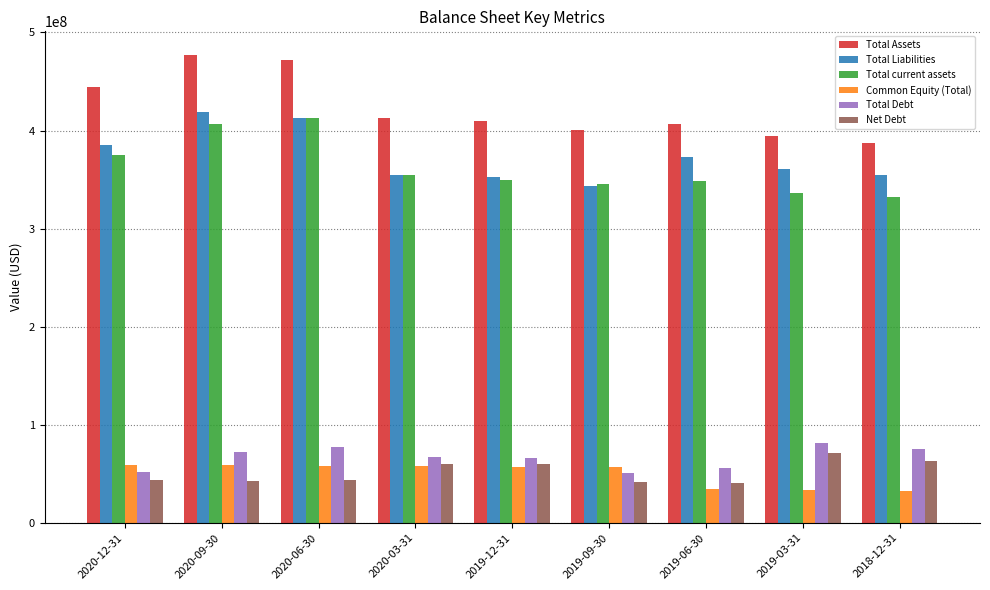

Is it true that Total Debt equals 81642000 at 2019-03-31?

True